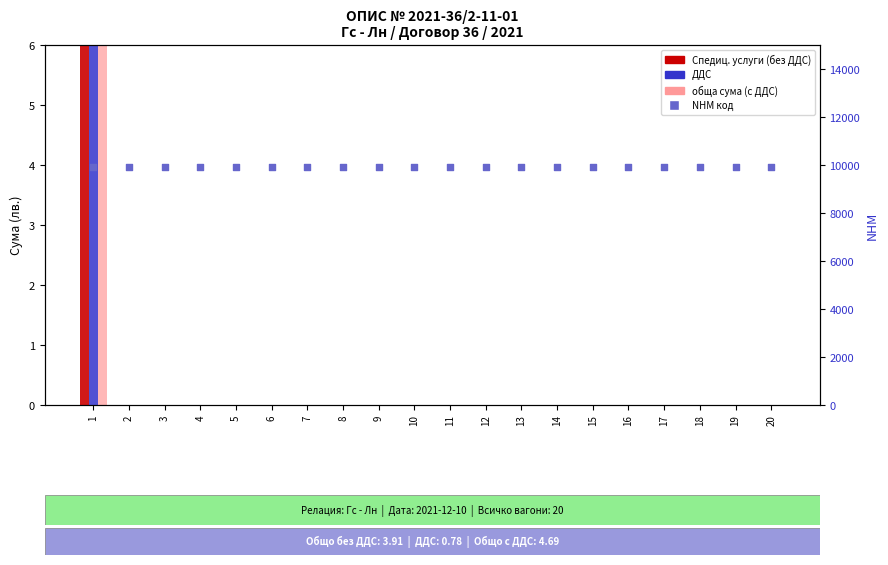

What is the total value across all series at 5?

9922.0